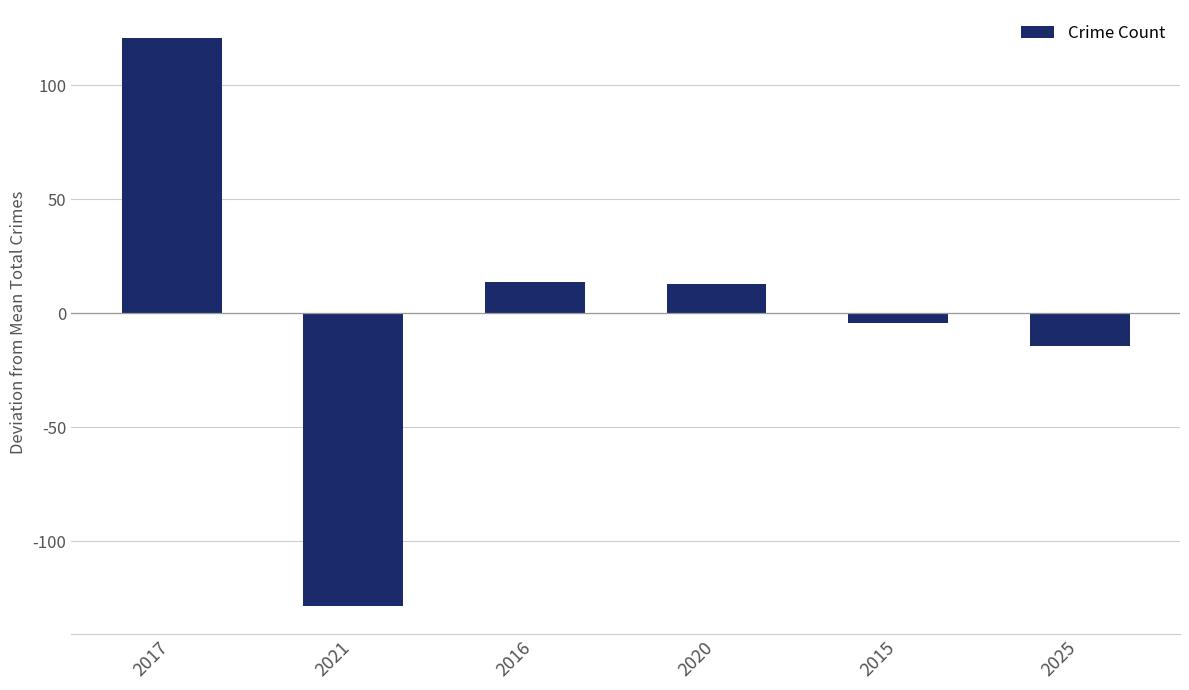

What is the label of the 1st bar from the right?

2025